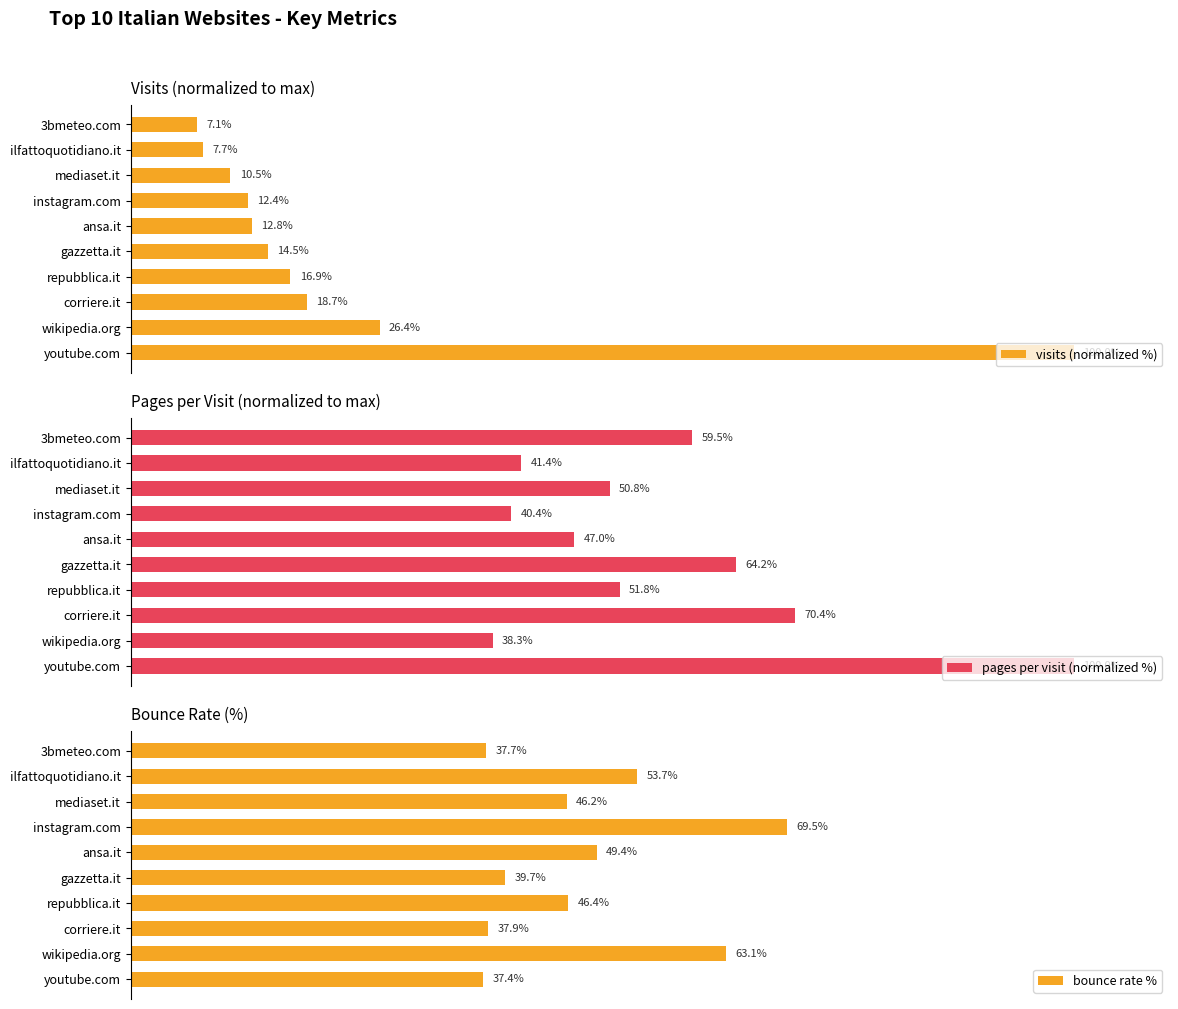

What is the sum of all pages per visit (normalized %) values?

563.8